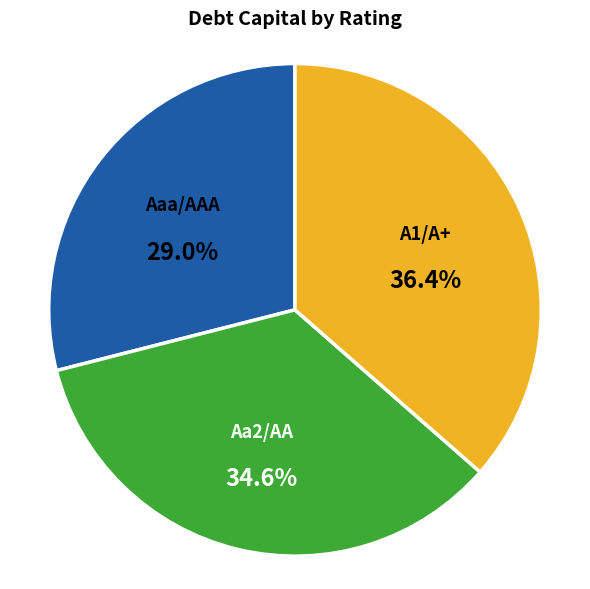

To the nearest percent, what portion does Aa2/AA represent?

35%